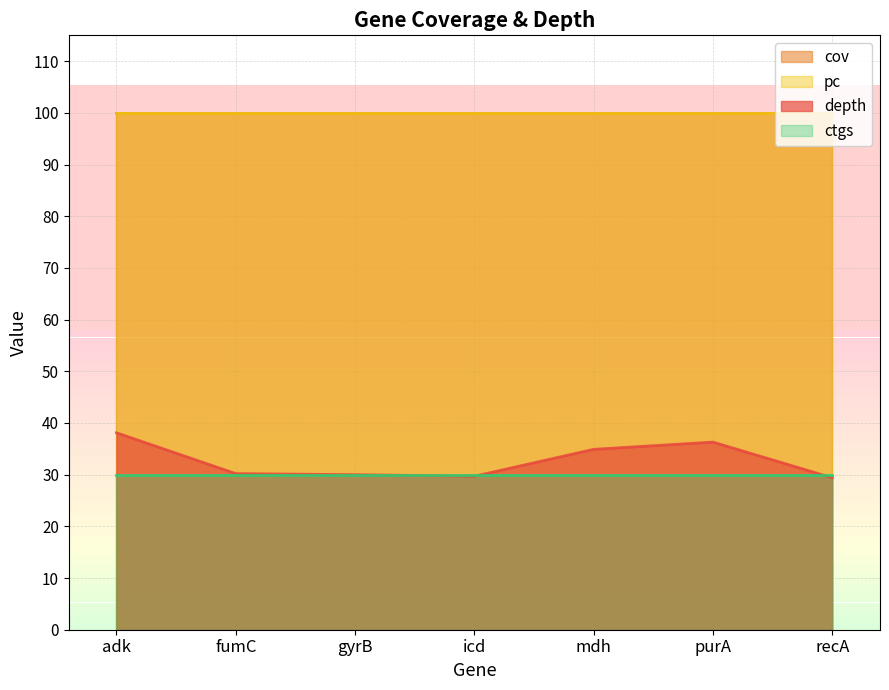

Which label corresponds to the largest value in the chart?

adk